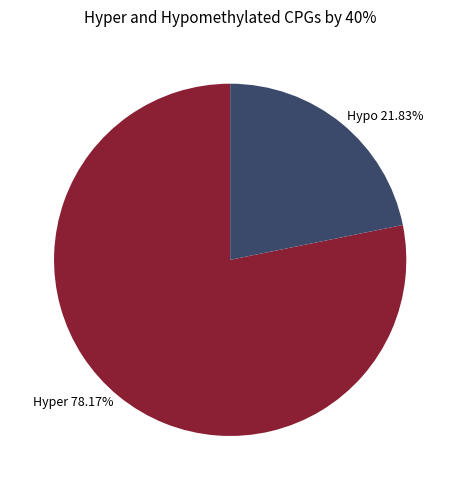

Rank the categories by value from highest to lowest.

Hyper 78.17%, Hypo 21.83%